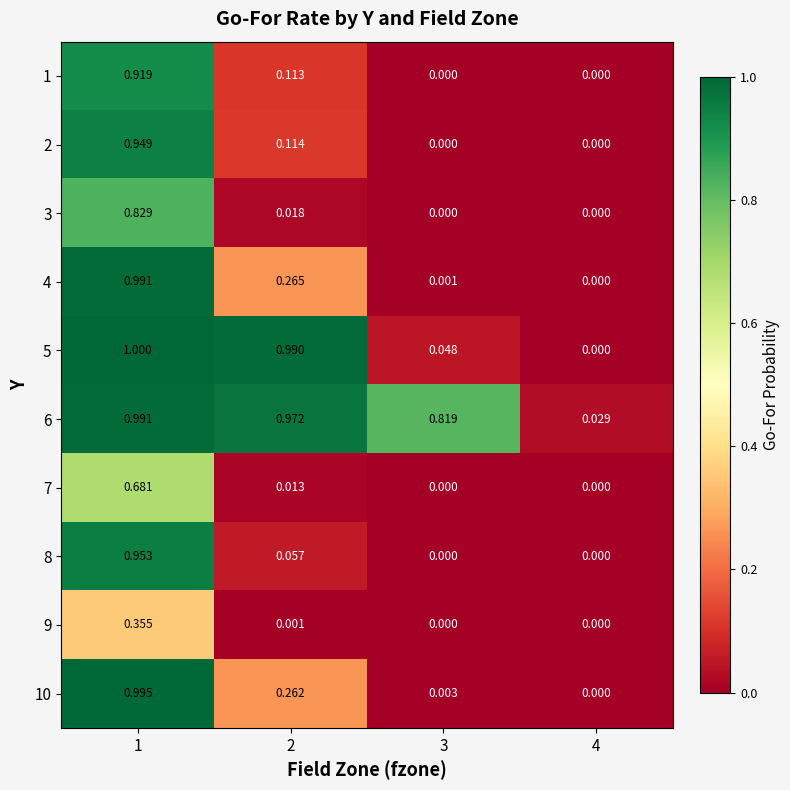

How many values in the 3 series exceed 0?

2